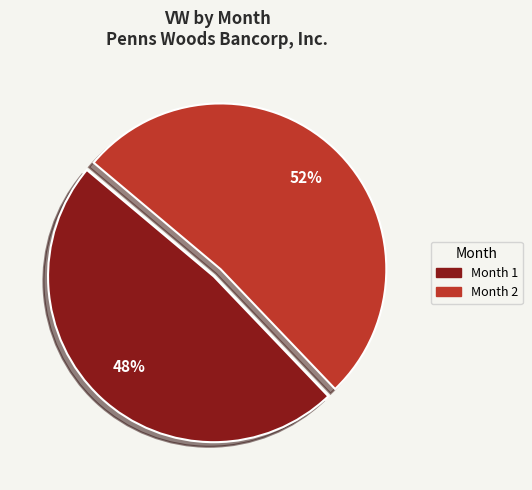

To the nearest percent, what percentage of the pie is Month 2?

52%